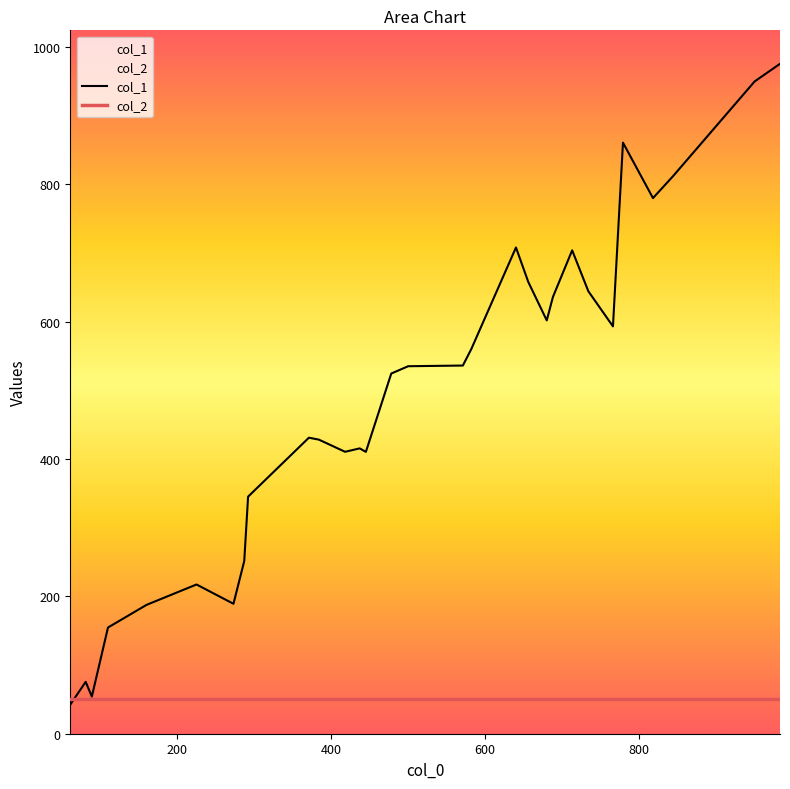

How many times do col_2 and col_1 cross each other?

1